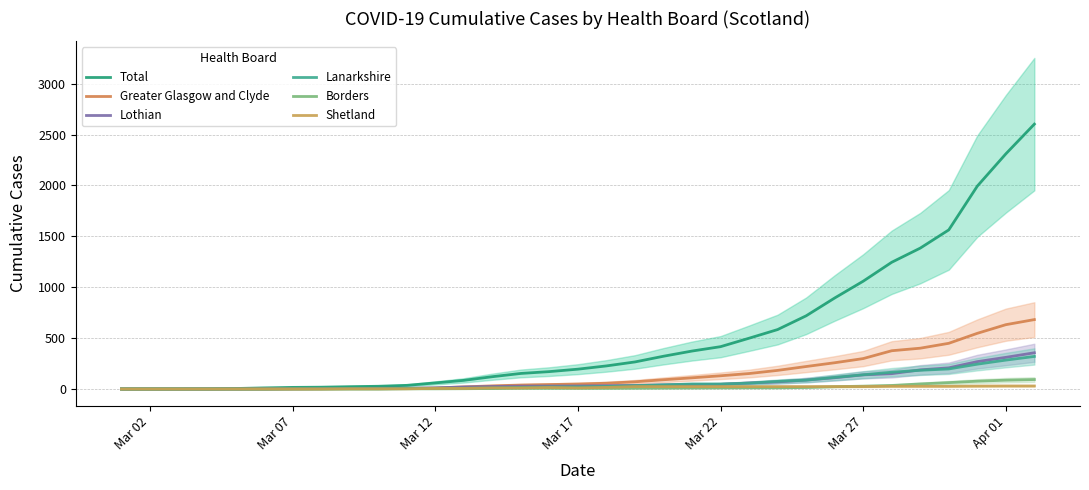

How many values in the Borders series exceed 7?

15